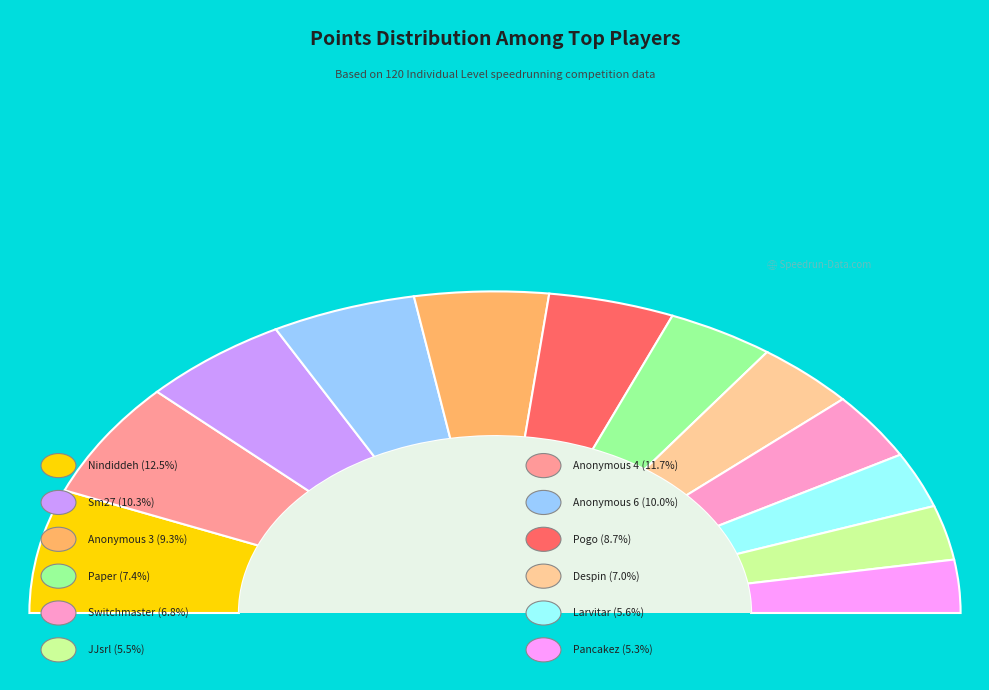

What percentage do Sm27 and Larvitar together represent?

15.8%